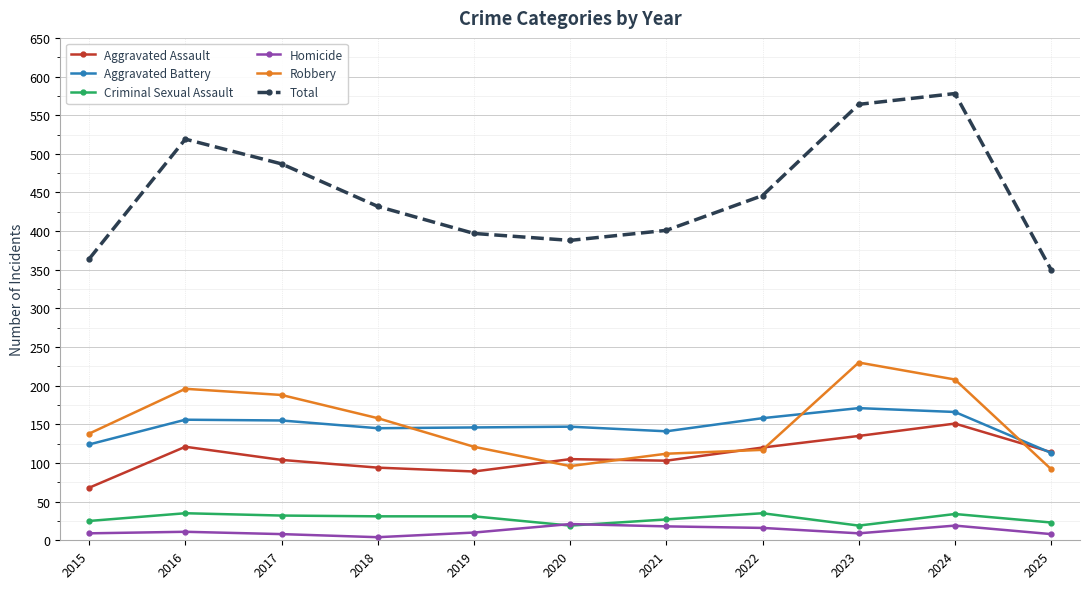

What is the maximum value for Total?

578